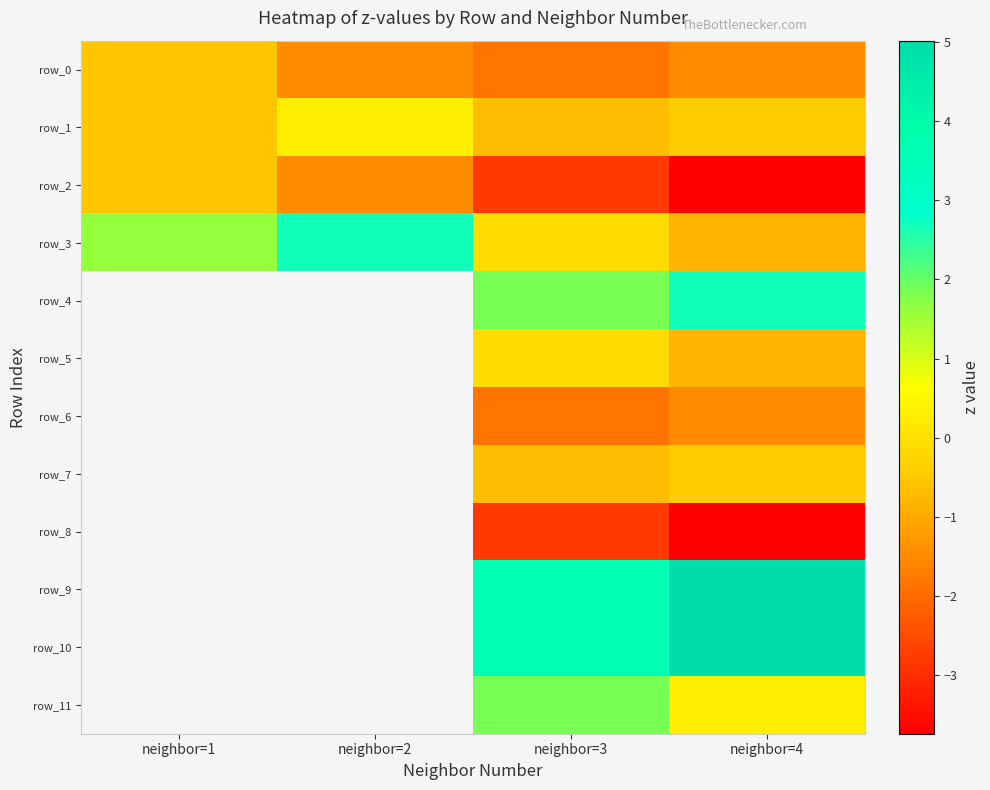

Rank the series at neighbor=3 from highest to lowest value.

row_9, row_10, row_4, row_11, row_5, row_3, row_7, row_1, row_0, row_6, row_8, row_2